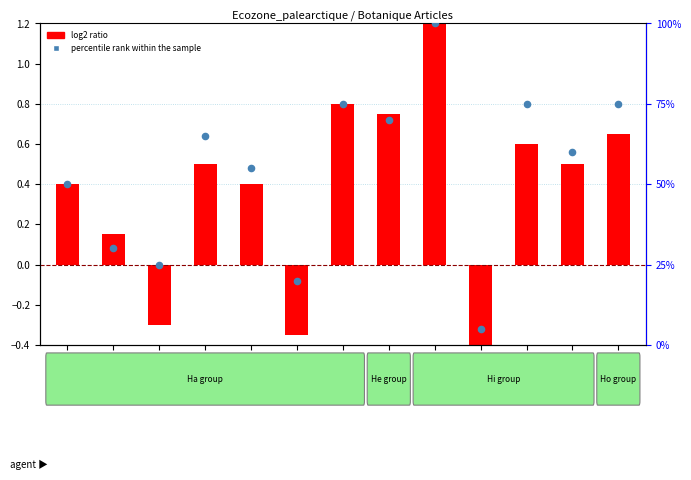

What are all the series names shown in the legend?

log2 ratio, percentile rank within the sample